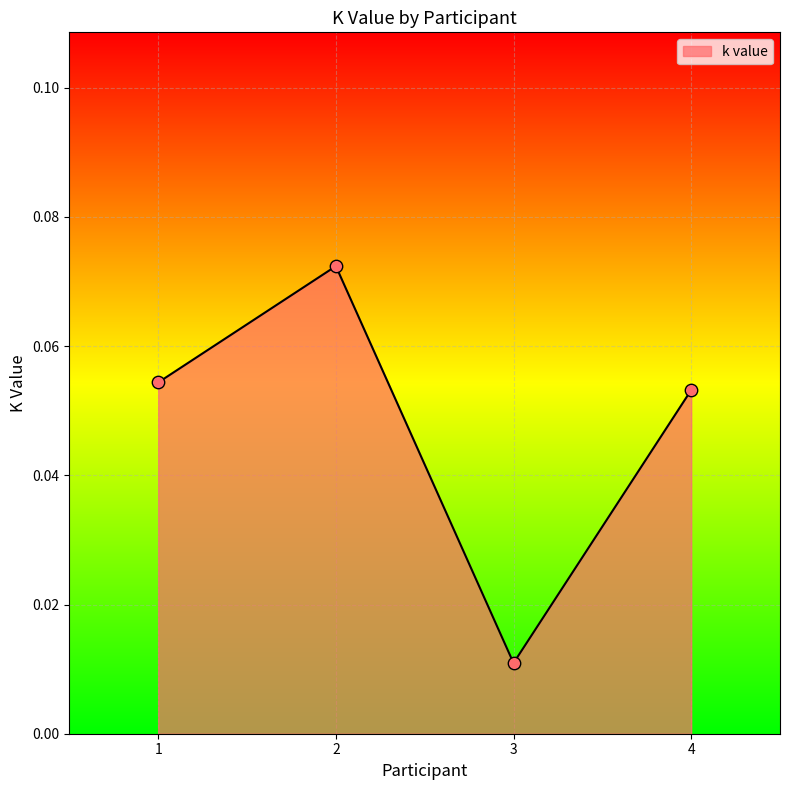

Between 3 and 2, which is larger?

2